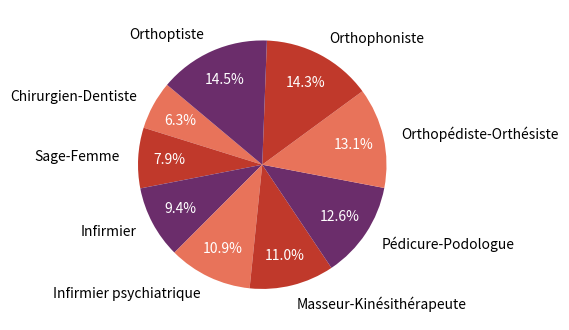

How many slices are in this pie chart?

9